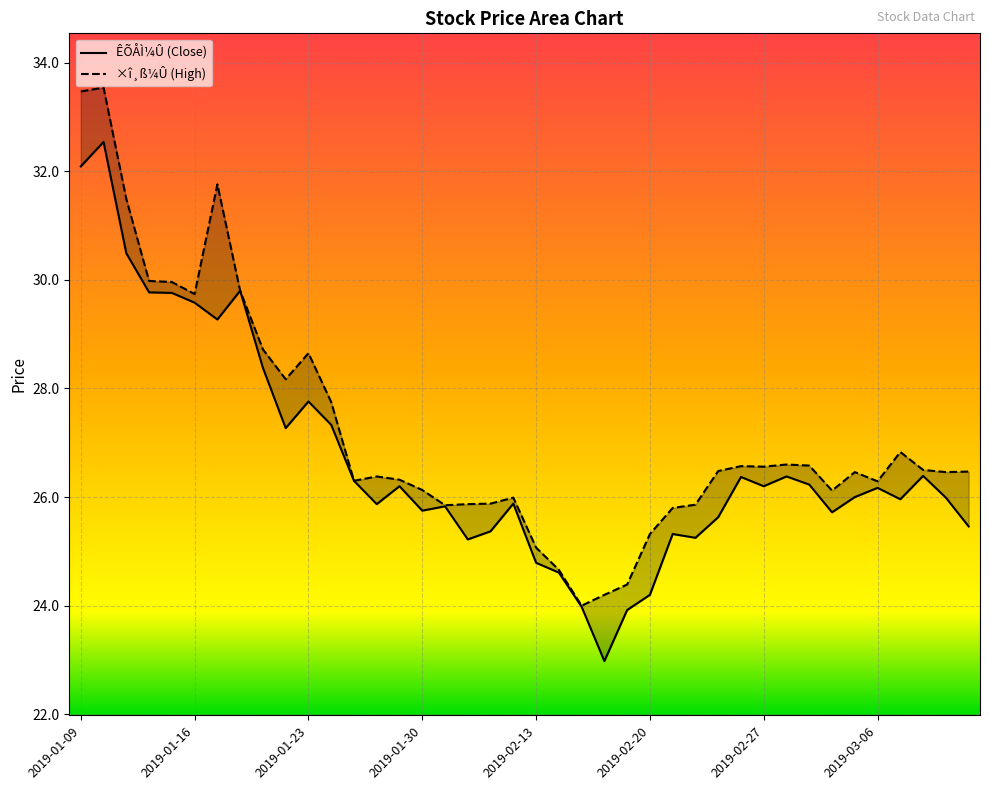

List the labels in order of ×î¸ß¼Û value, smallest first.

2019-02-15, 2019-02-18, 2019-02-19, 2019-02-14, 2019-02-13, 2019-02-20, 2019-02-21, 2019-01-31, 2019-02-22, 2019-02-01, 2019-02-11, 2019-02-12, 2019-03-04, 2019-01-30, 2019-03-06, 2019-01-25, 2019-01-29, 2019-01-28, 2019-03-05, 2019-03-11, 2019-03-12, 2019-02-25, 2019-03-08, 2019-02-27, 2019-02-26, 2019-03-01, 2019-02-28, 2019-03-07, 2019-01-24, 2019-01-22, 2019-01-23, 2019-01-21, 2019-01-16, 2019-01-18, 2019-01-15, 2019-01-14, 2019-01-11, 2019-01-17, 2019-01-09, 2019-01-10